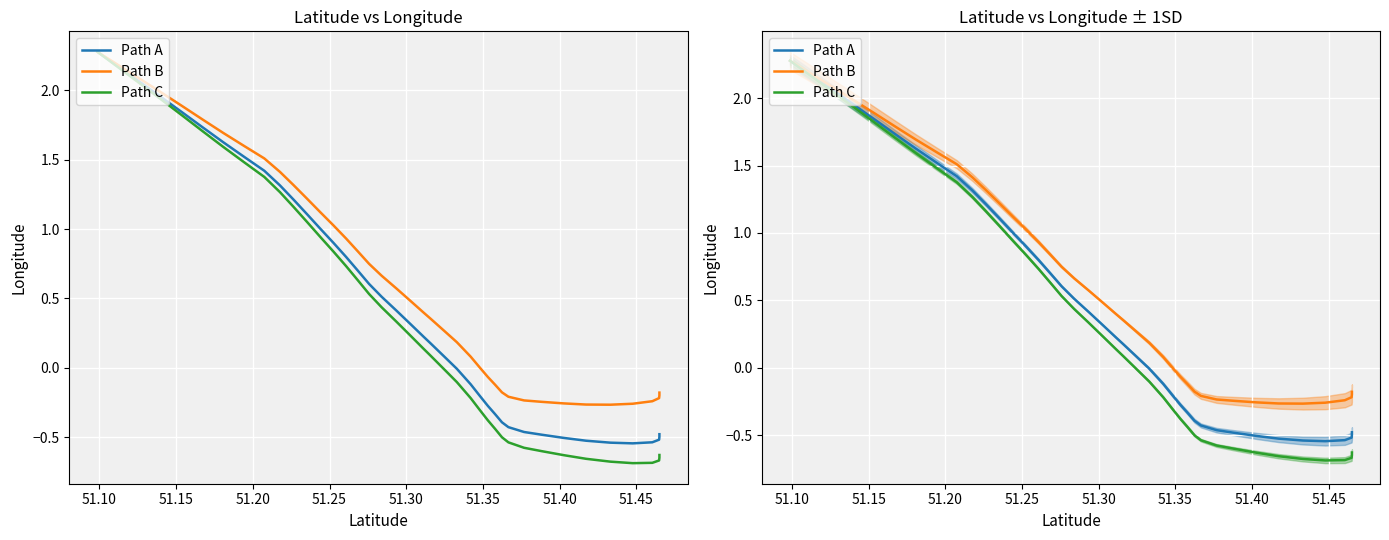

What is the average value of the Path A series?

0.5